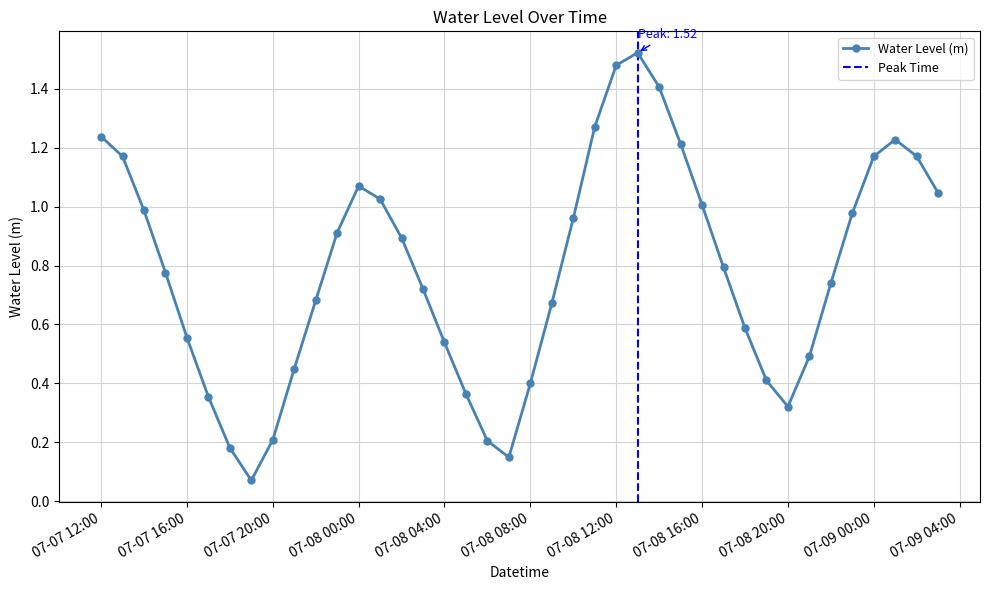

What is the change in value from 2024-07-08 09:00:00 to 2024-07-08 10:00:00?

+0.3